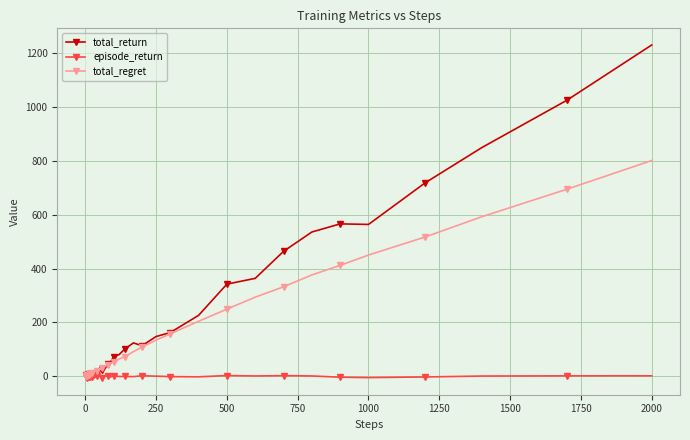

What is the highest value of the total_regret series?

800.0